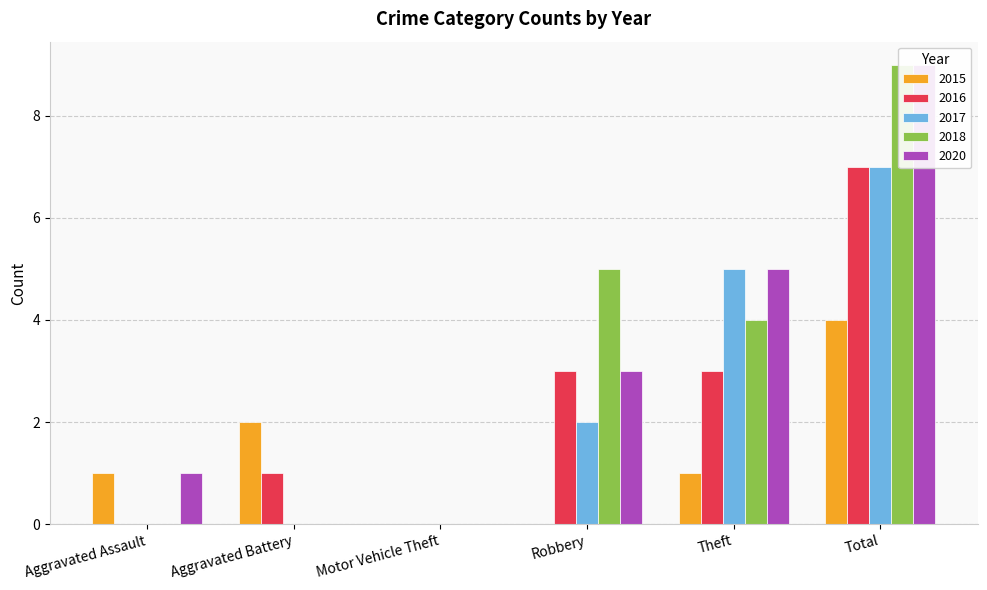

Which series has the largest total across all categories?

2018